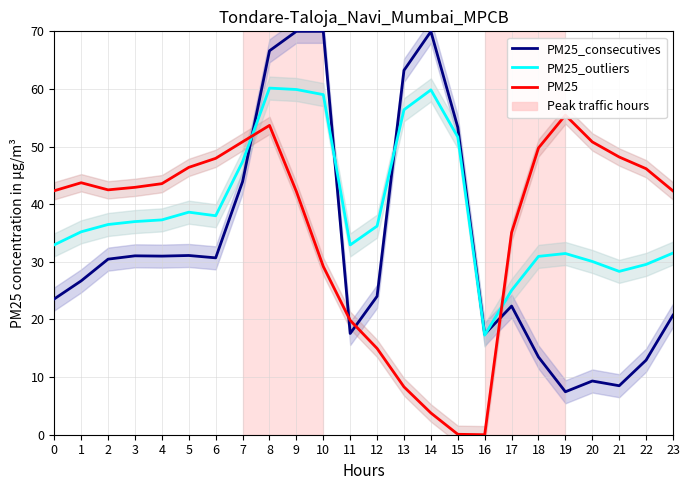

What is the value of the PM25_outliers point at the 1st from the left?

33.0